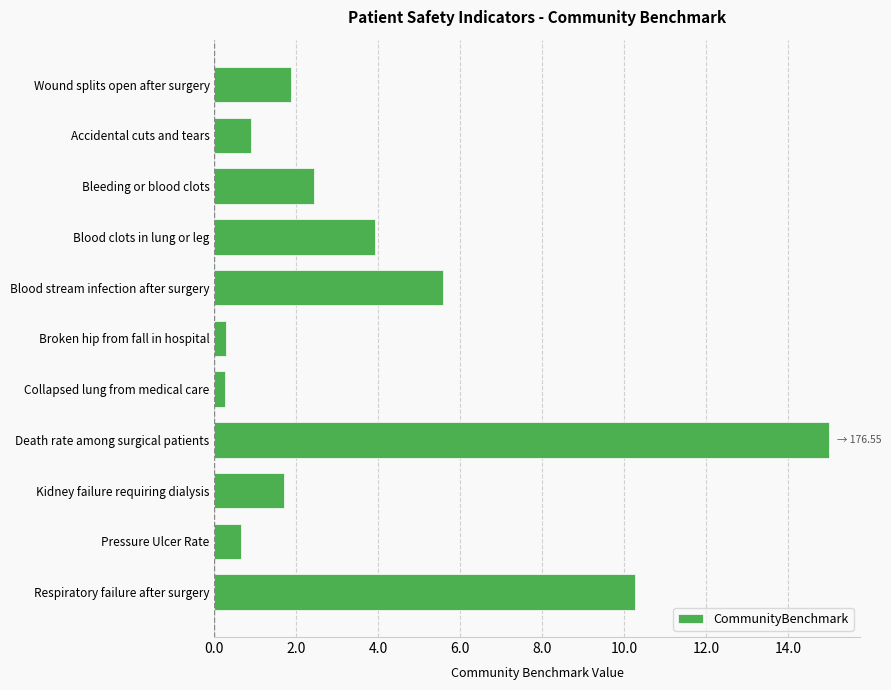

How many distinct data groups are displayed?

1